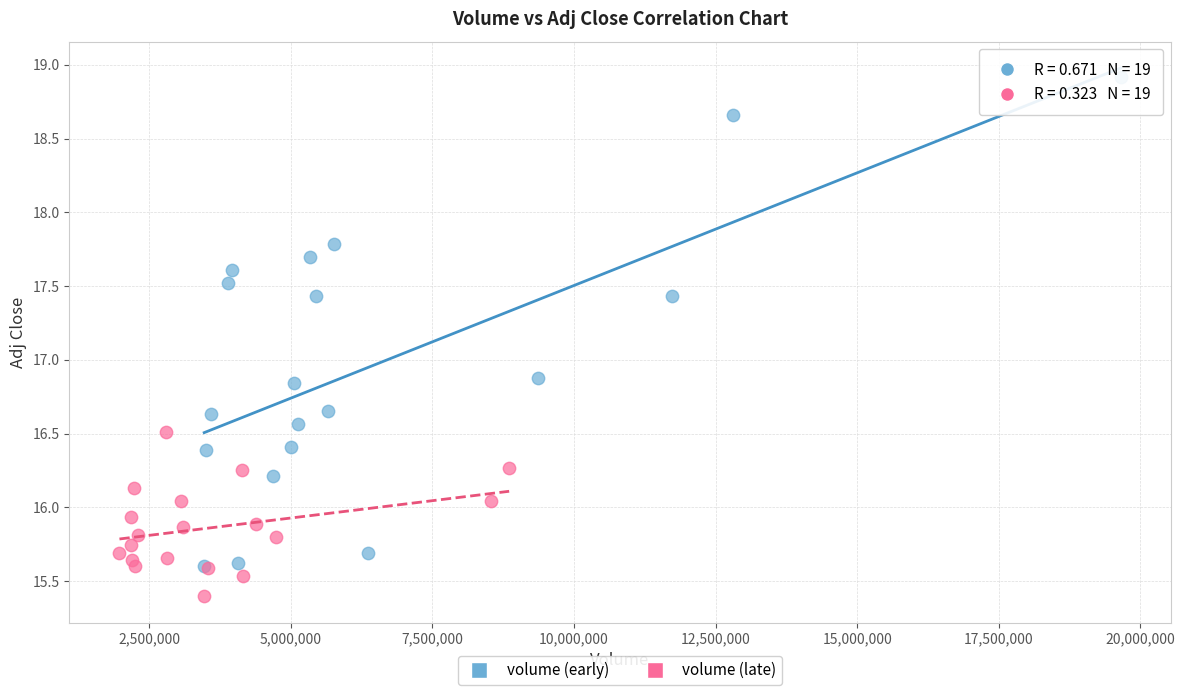

Which series has the largest Y range (max minus min)?

volume (early)